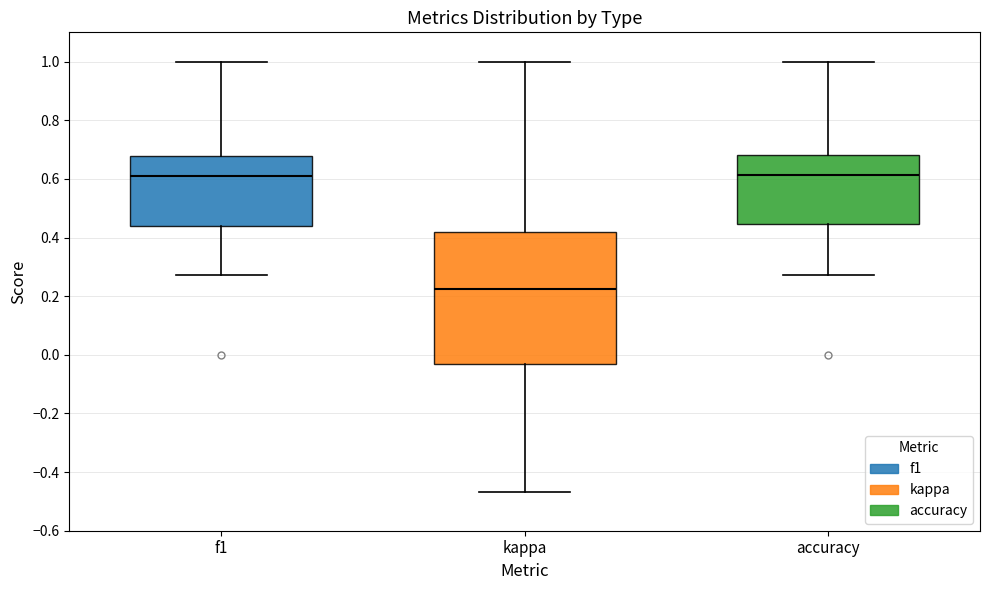

Where is the lower edge of the box for f1 on the y-axis? The values are not printed on the chart, so give them approximately, as read against the axis.

0.44